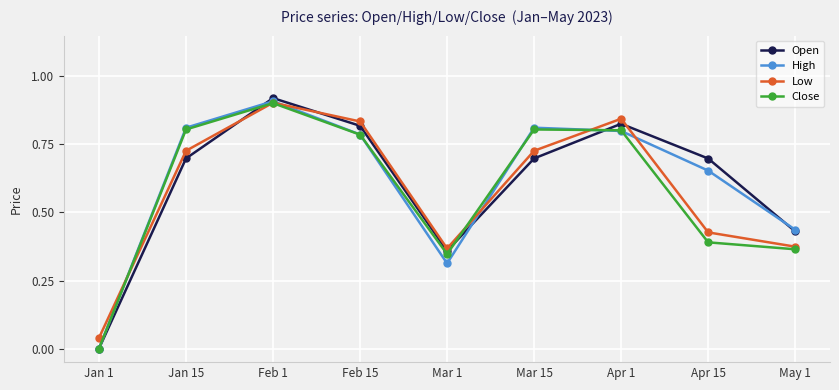

What is the sum of all Close values?

5.2